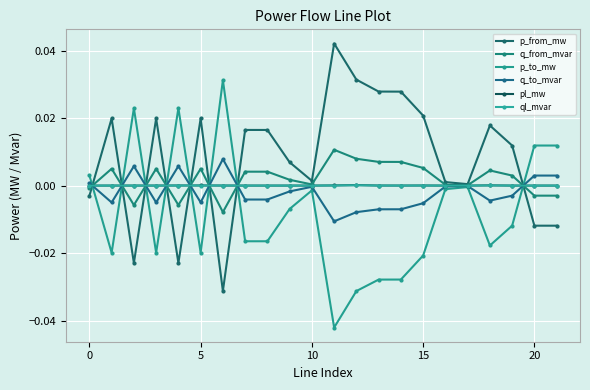

What is the label of the 13th point from the right?

9